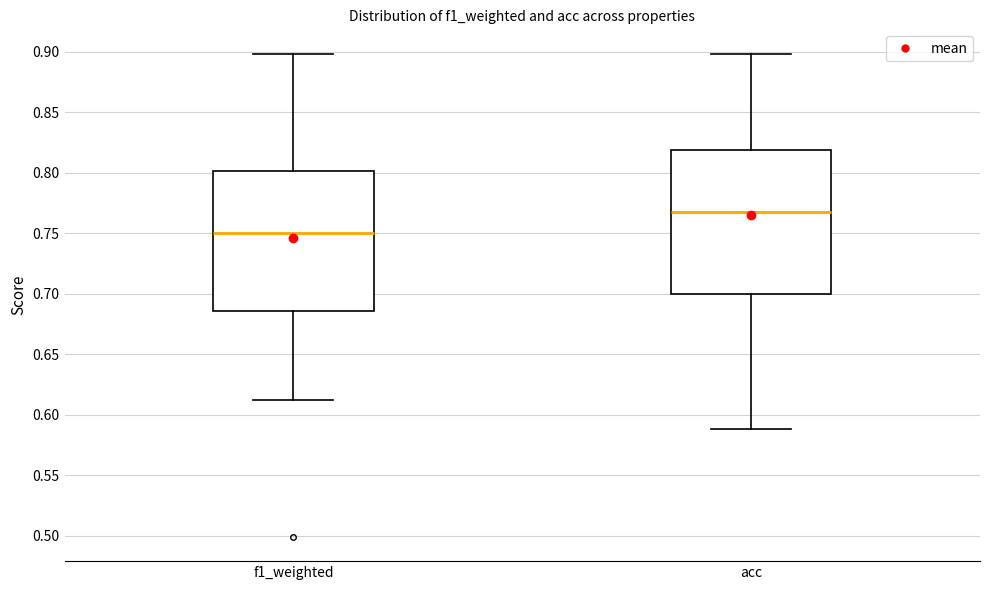

Which box's median line is the highest?

acc